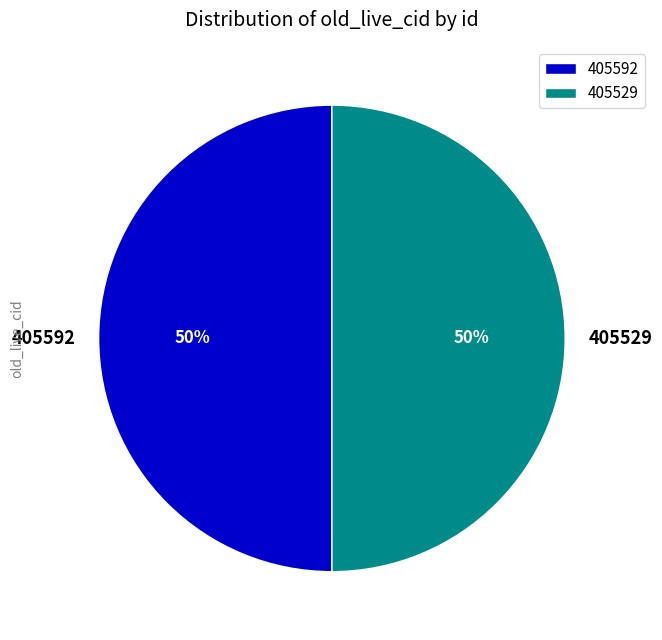

To the nearest percent, what is the combined percentage of 405529 and 405592?

100%